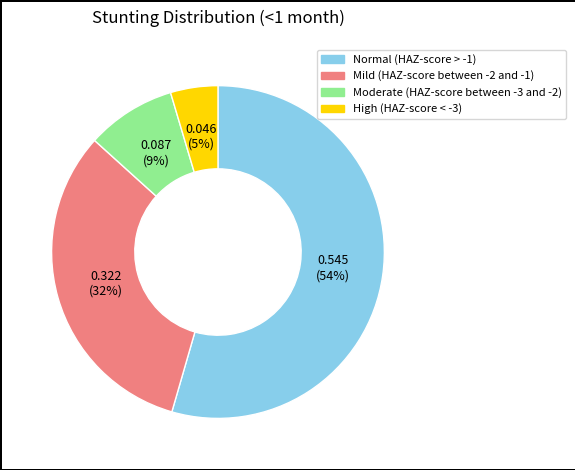

What is the largest slice in the pie chart?

Normal (HAZ-score > -1)